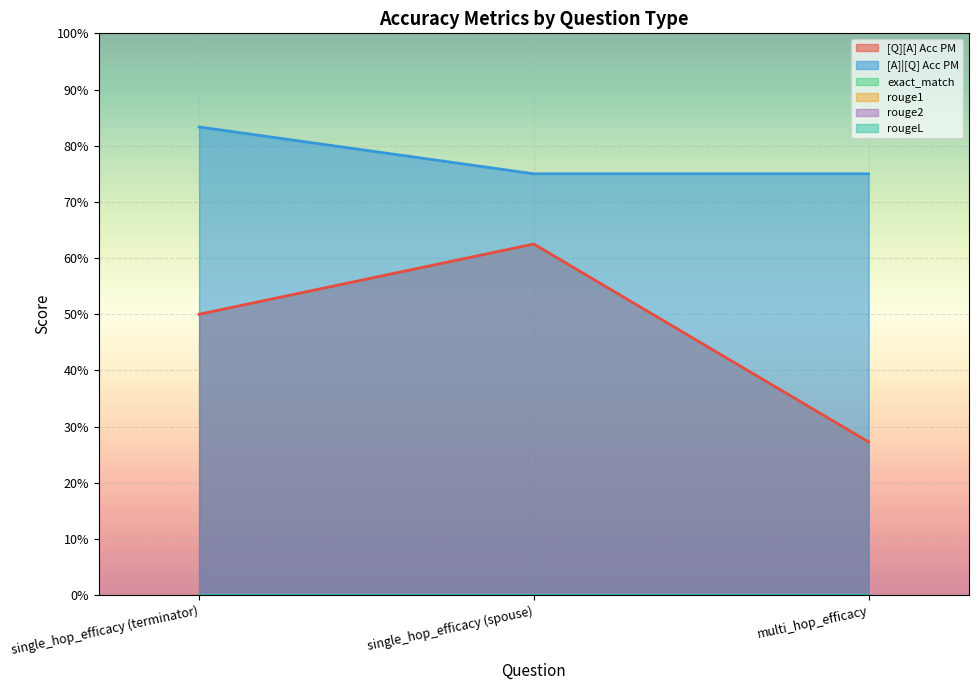

Rank the series by their maximum value, from lowest to highest.

exact_match, rouge1, rouge2, rougeL, [Q][A] Acc PM, [A]|[Q] Acc PM